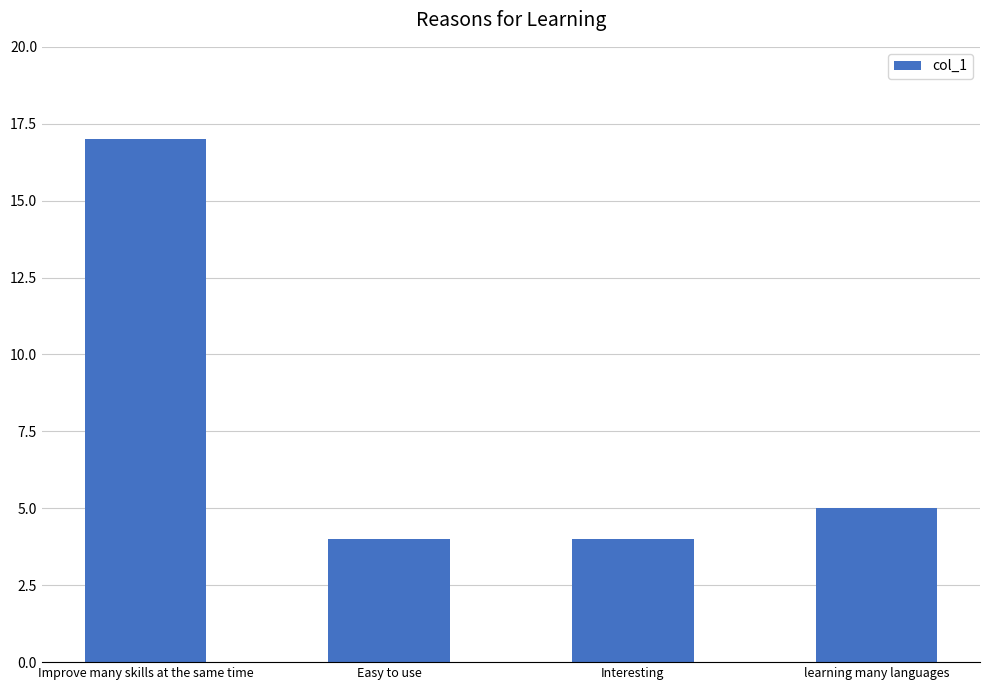

What is the minimum value shown in the chart?

4